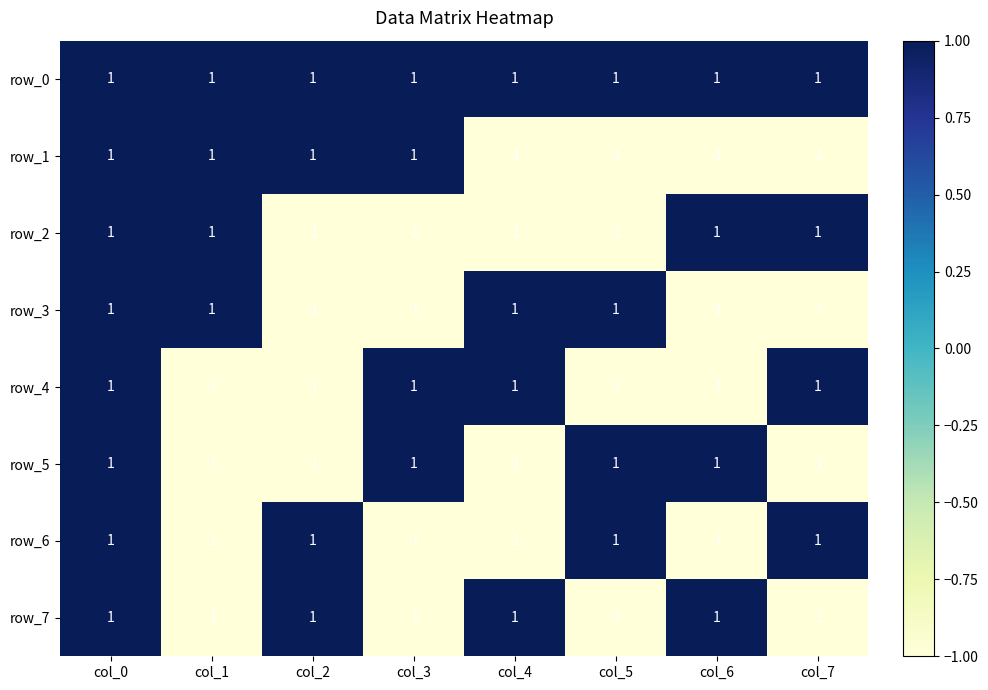

How many row_4 values are between -1 and 1?

8